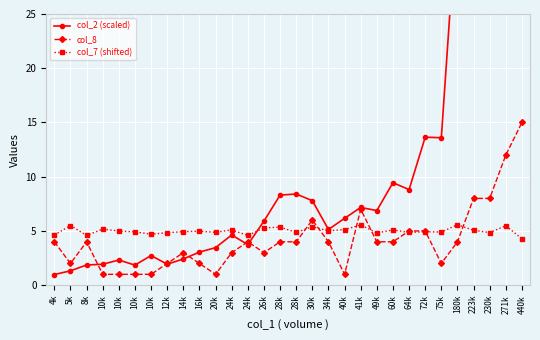

At which label is col_2 (scaled) closest to 46?

223k